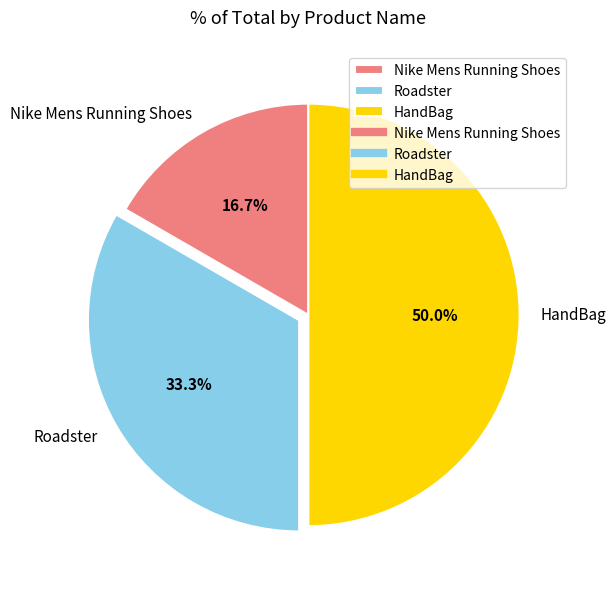

How many slices are in this pie chart?

3